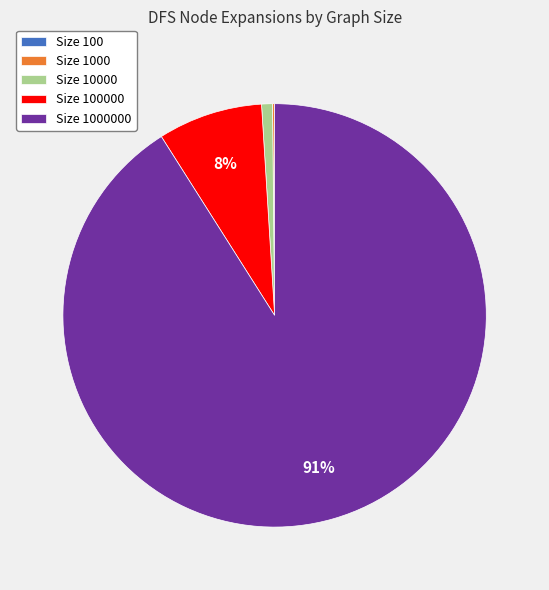

Is there any slice that represents more than half of the pie?

Yes